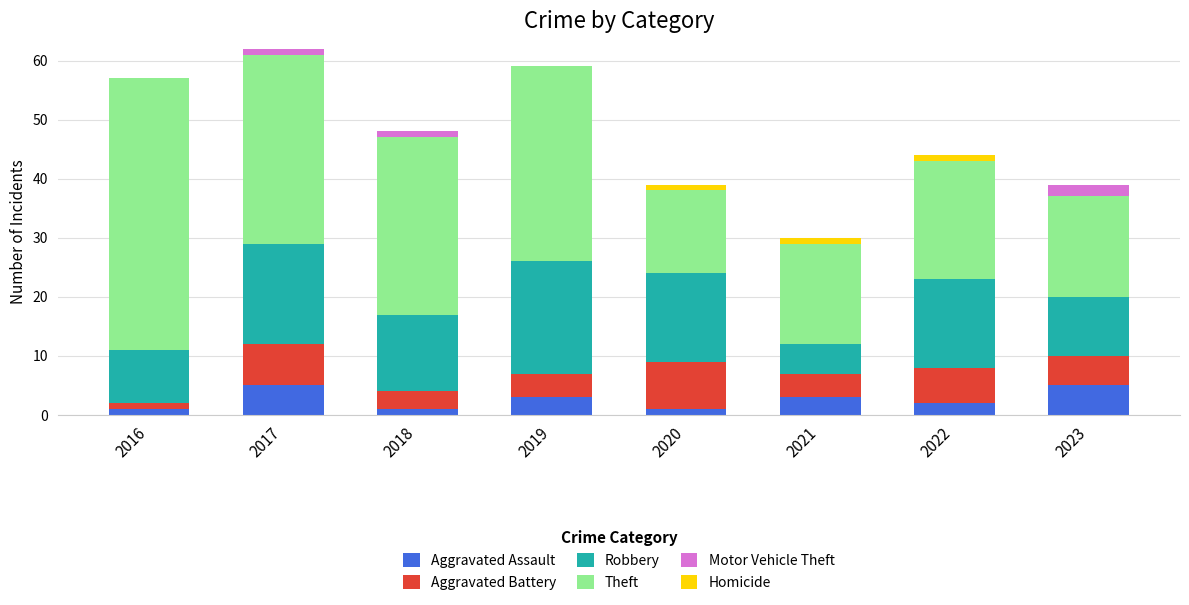

What is the total value across all series at 2019?

59